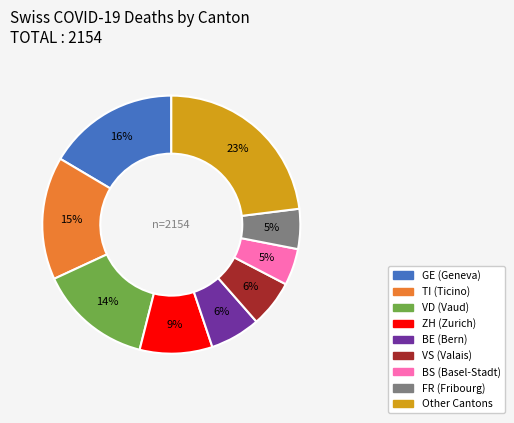

Is there a majority slice in this chart?

No